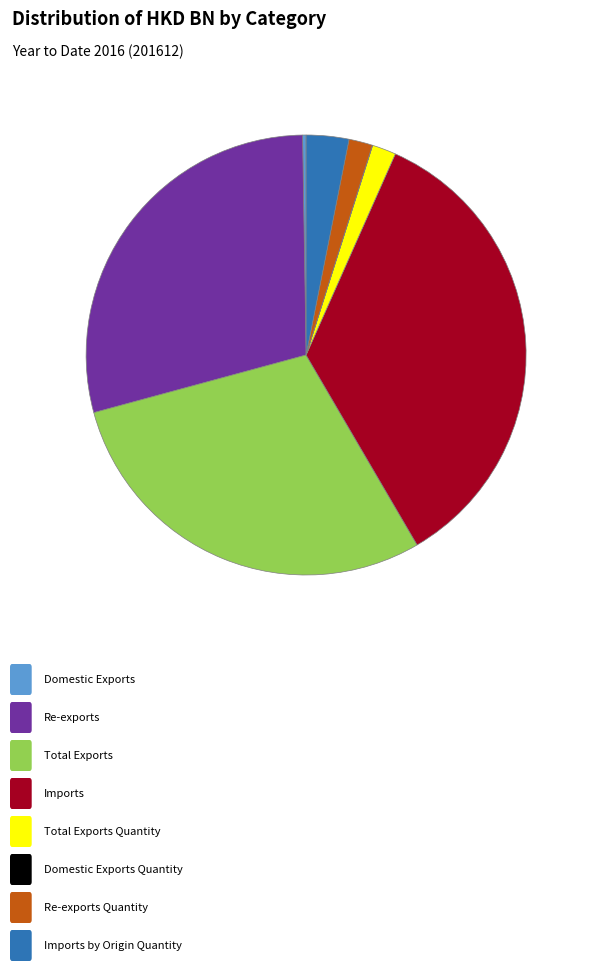

Is there a majority slice in this chart?

No